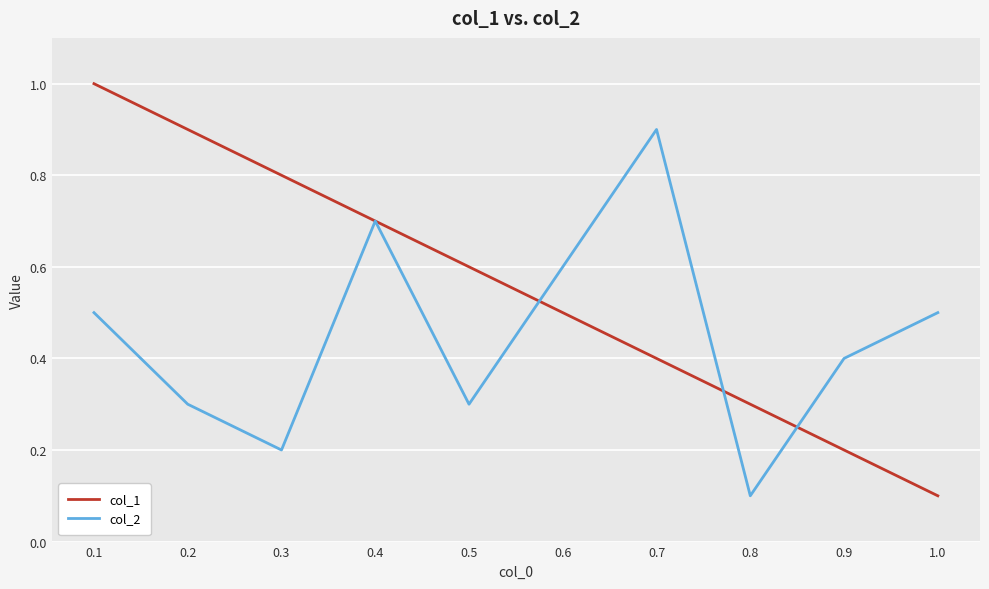

Count the col_2 values in the range 0 to 1.

10